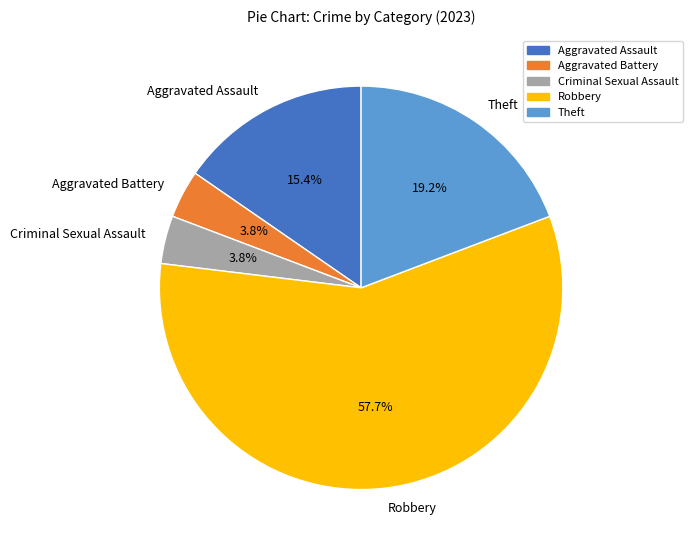

How many slices are in this pie chart?

5